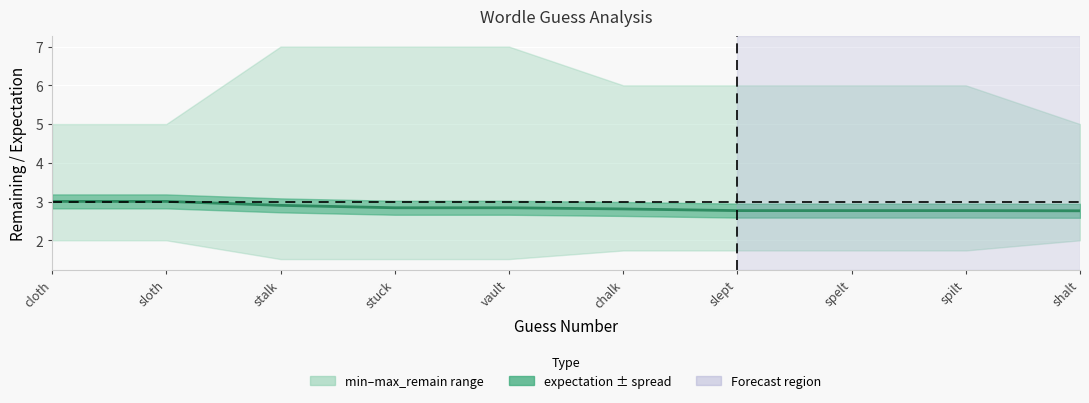

Reading left to right, what are all the values shown in this chart?

3.0	3.0	2.9	2.8	2.8	2.8	2.8	2.8	2.8	2.8